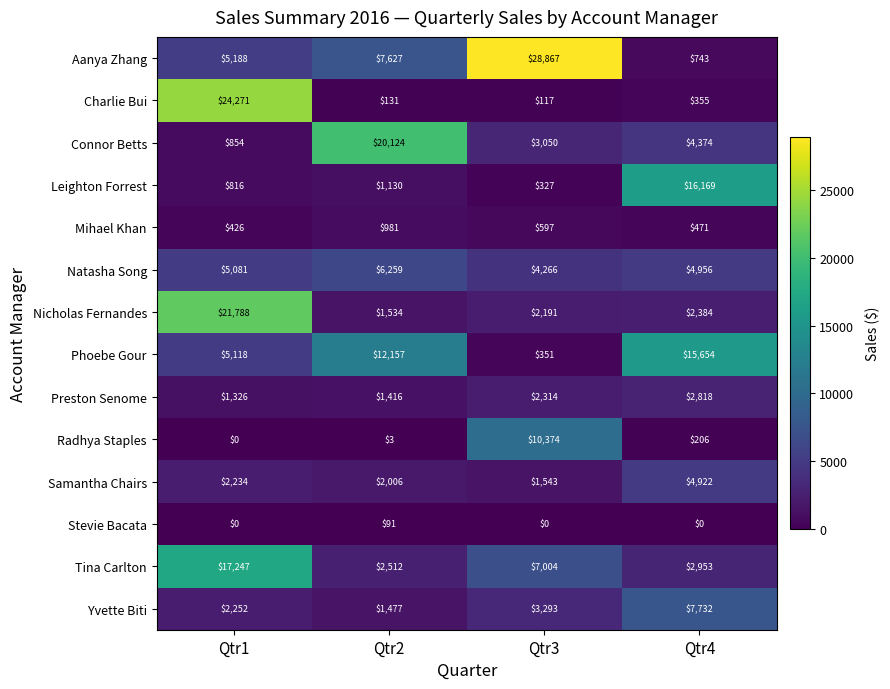

At which category does the chart reach its peak across all series?

Qtr3